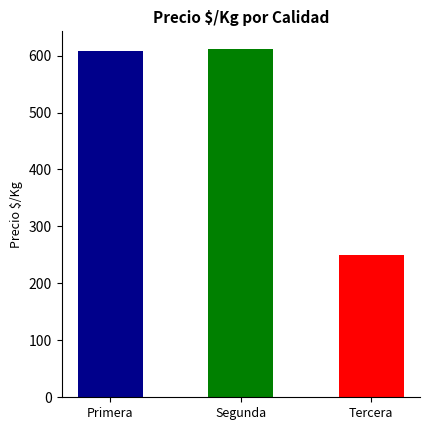

How many series are shown in this chart?

1